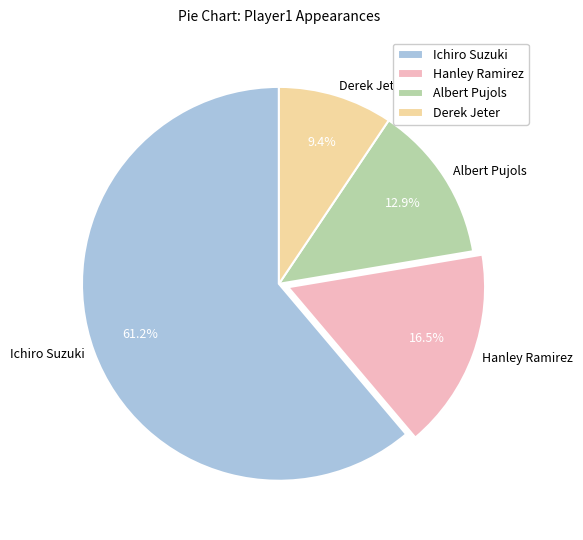

What is the ratio of the value at Albert Pujols to the value at Derek Jeter?

1.4